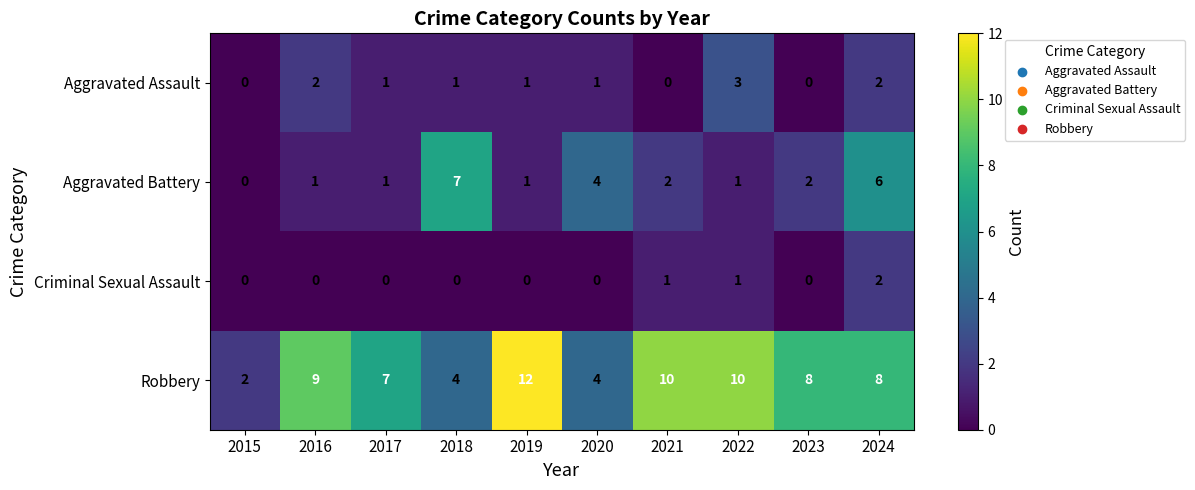

At which category does the chart reach its peak across all series?

2019